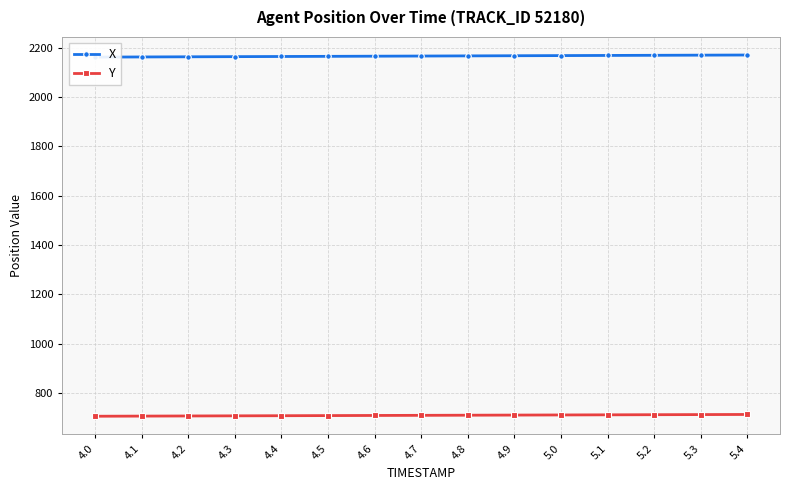

True or false: Y and X intersect in this chart.

False